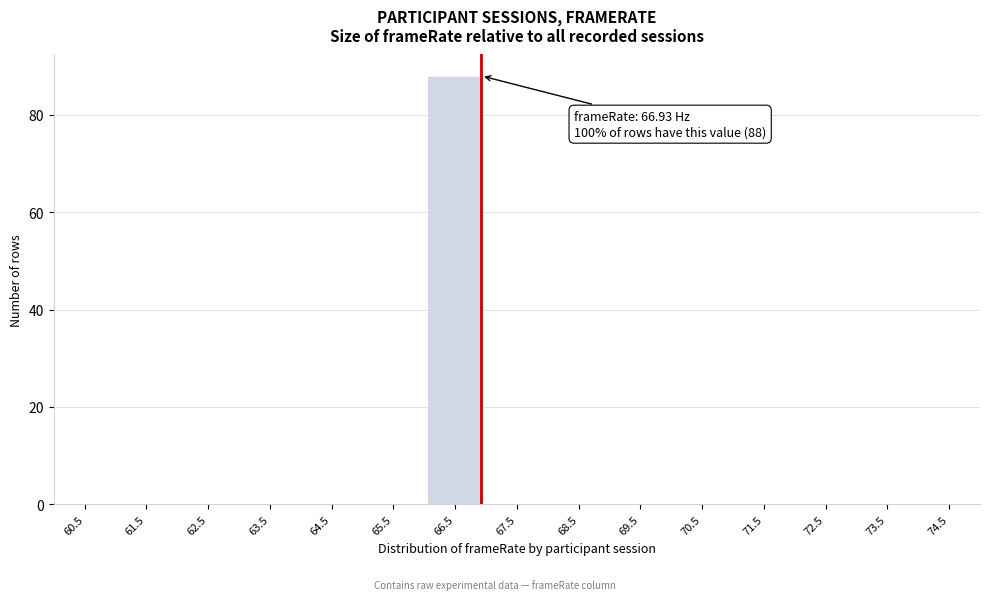

Over which range of the x-axis is the bar tallest?

66 to 67